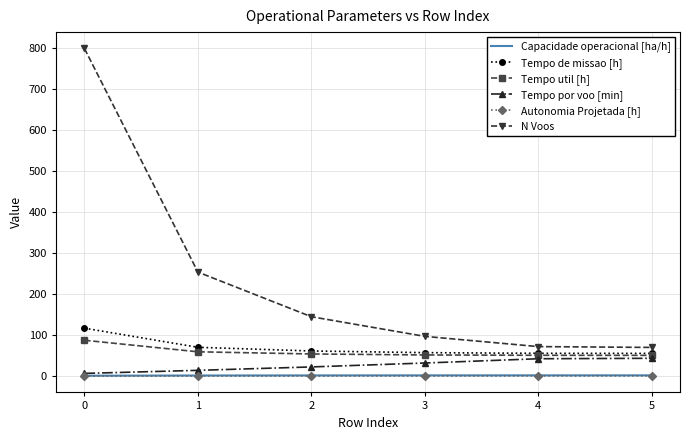

What is the difference between the highest and lowest values at 0?

799.9